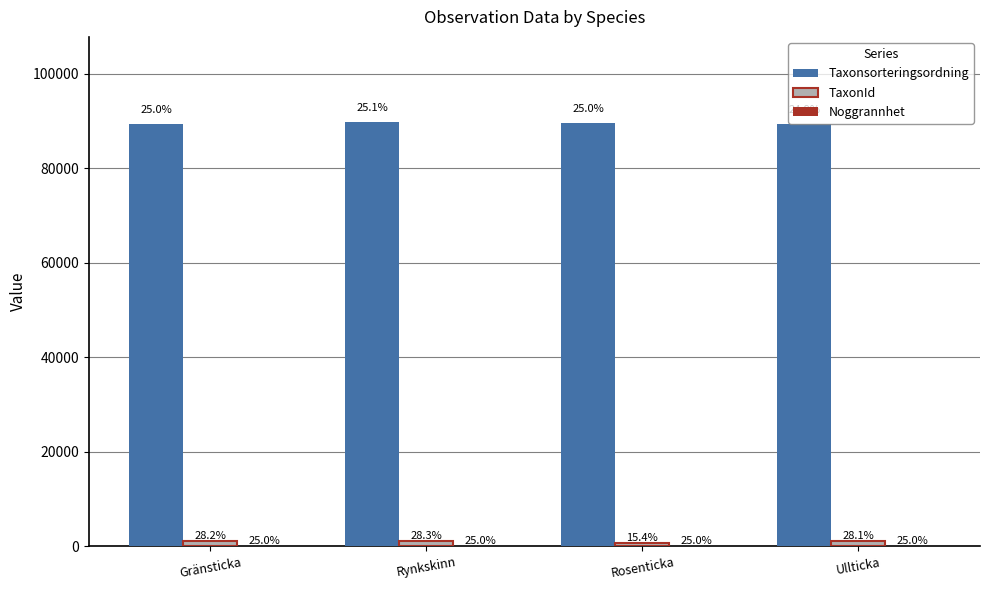

Are the bars horizontal?

No